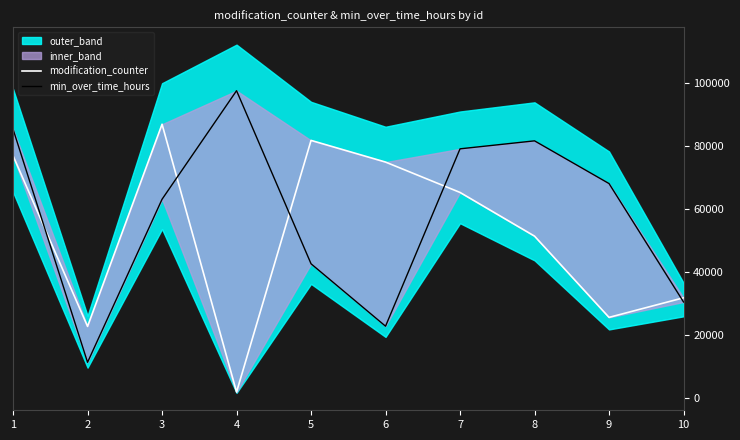

How many lines are shown in the chart?

2